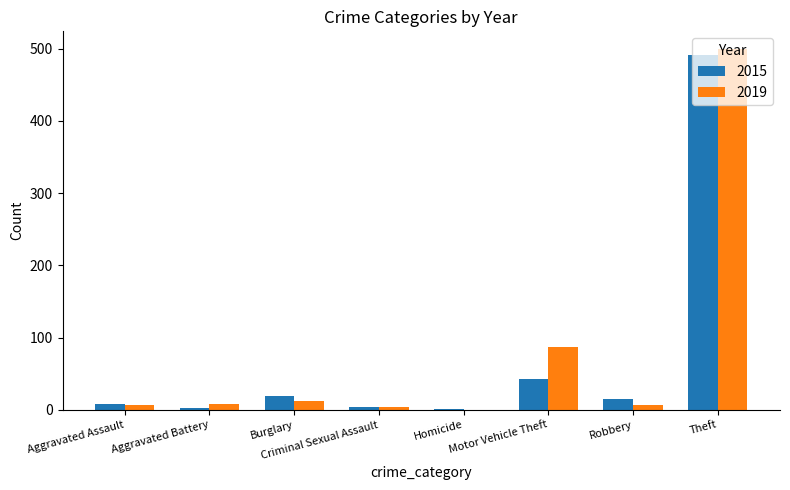

What is the maximum value shown in the chart?

499